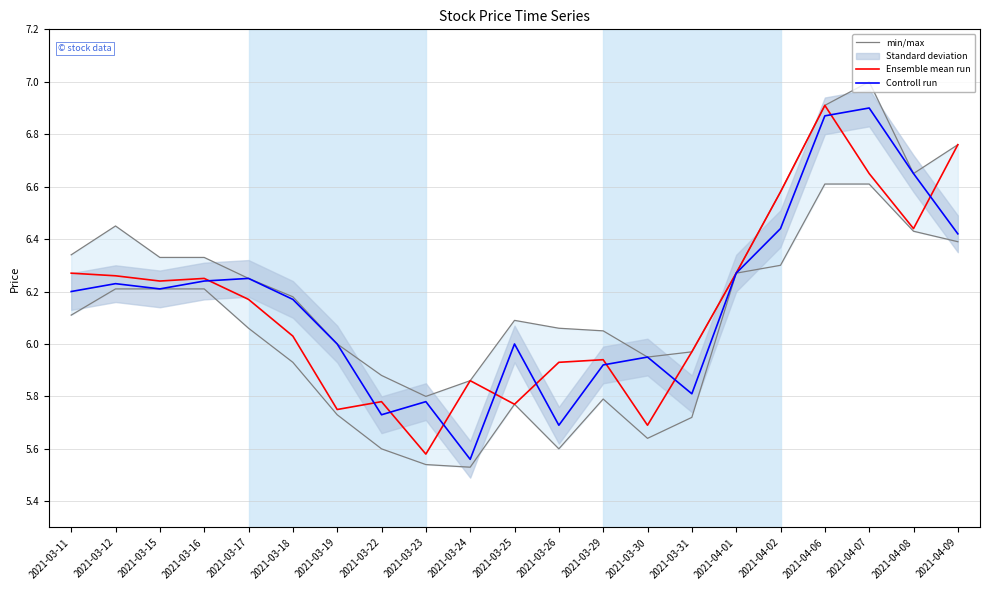

At how many categories does at least one series exceed 6?

15